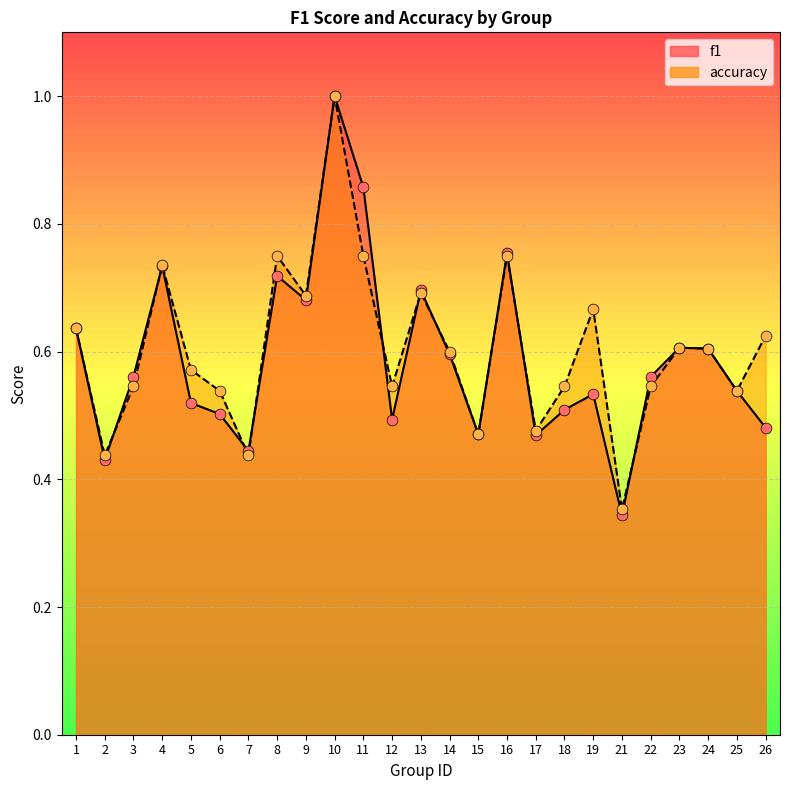

Is the value of f1 at 1 greater than the value of accuracy at 4?

No